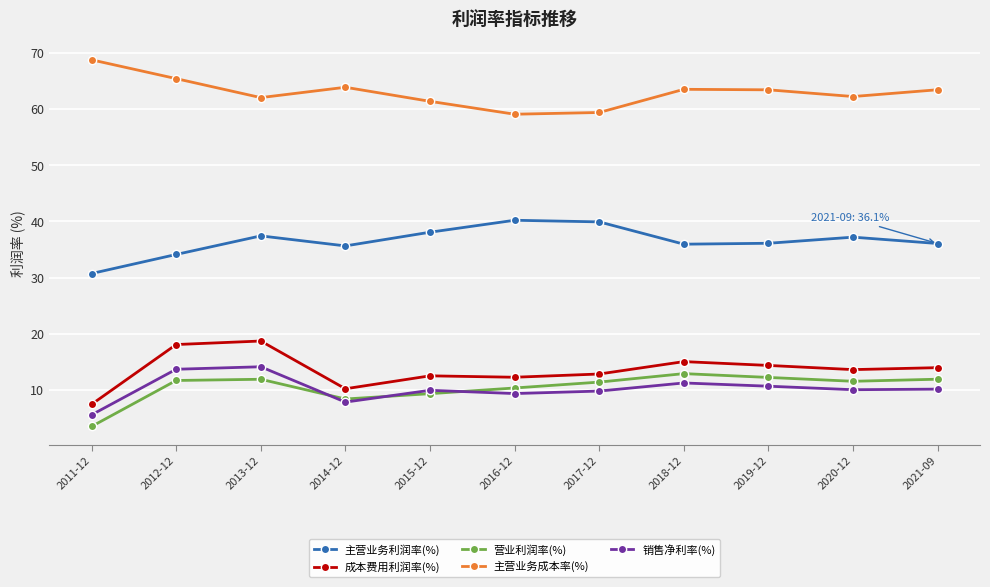

What are all the series names shown in the legend?

主营业务利润率(%), 成本费用利润率(%), 营业利润率(%), 主营业务成本率(%), 销售净利率(%)